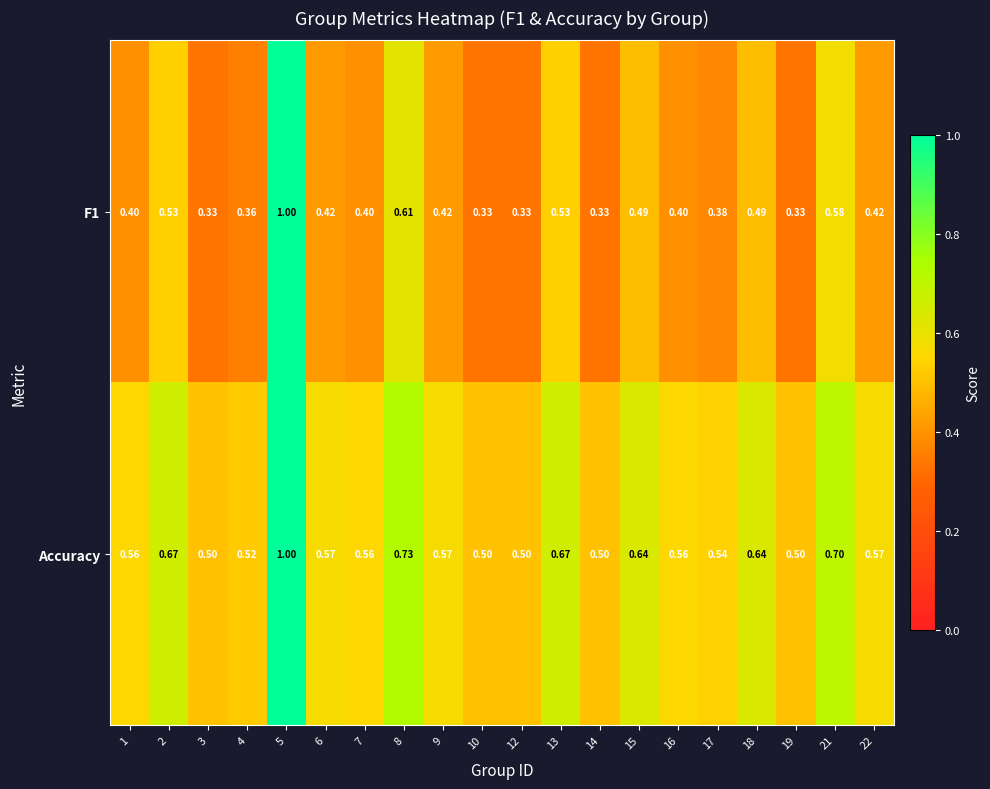

Which series has the largest range (max minus min)?

F1